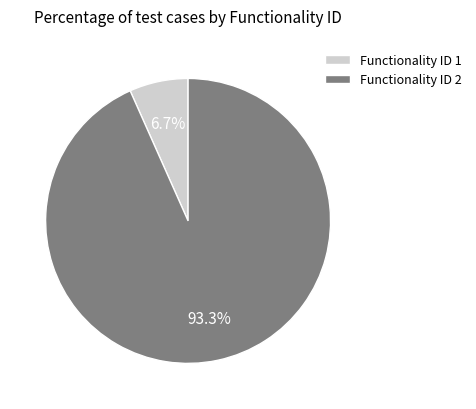

Which has a higher value, Functionality ID 2 or Functionality ID 1?

Functionality ID 2